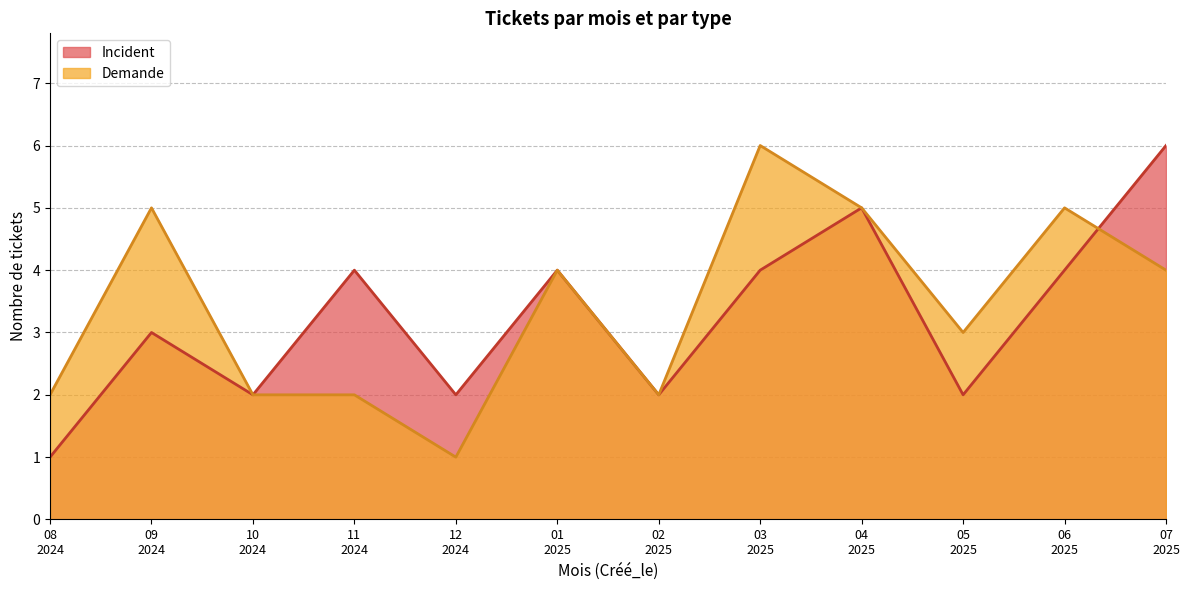

What is the greatest value displayed?

6